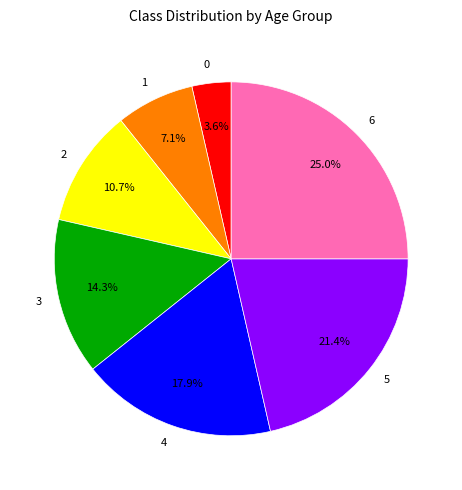

Which has a higher value, 4 or 6?

6